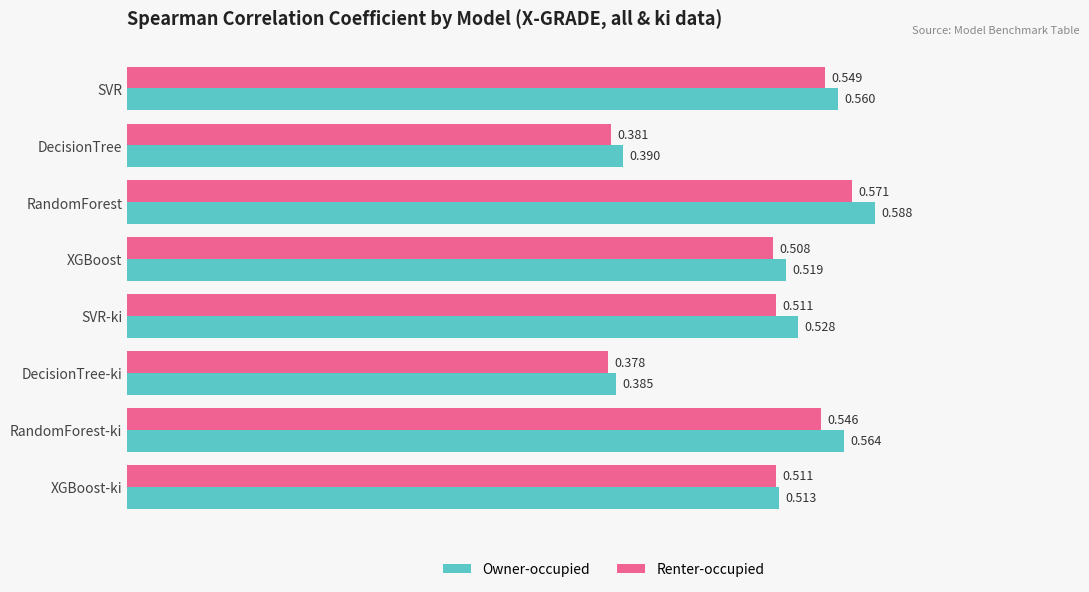

At which category is the sum across all series the highest?

RandomForest